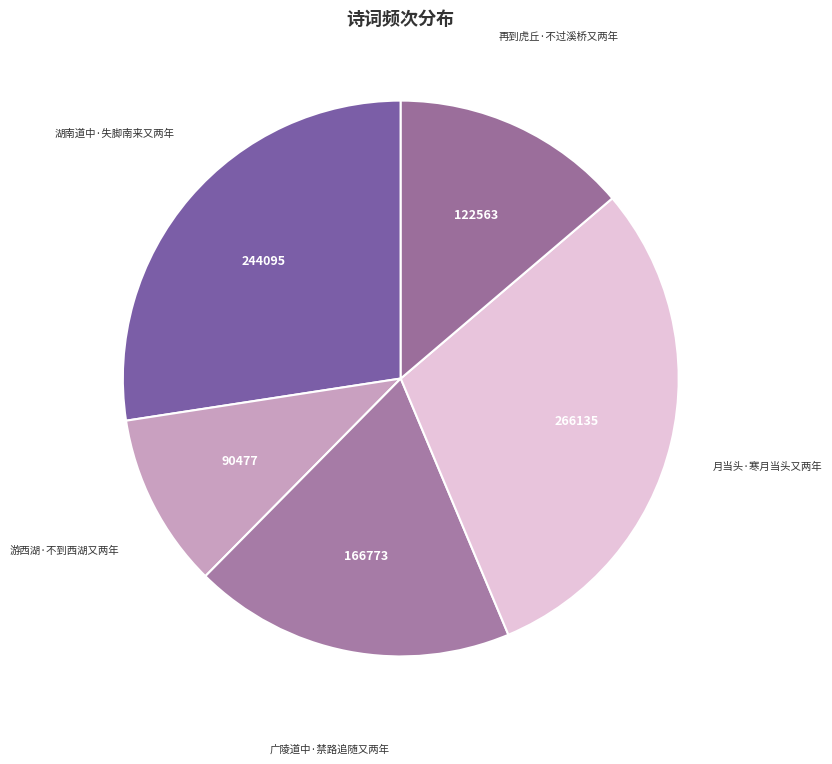

Approximately how many times larger is the value at 广陵道中·禁路追随又两年 compared to 月当头·寒月当头又两年?

0.6